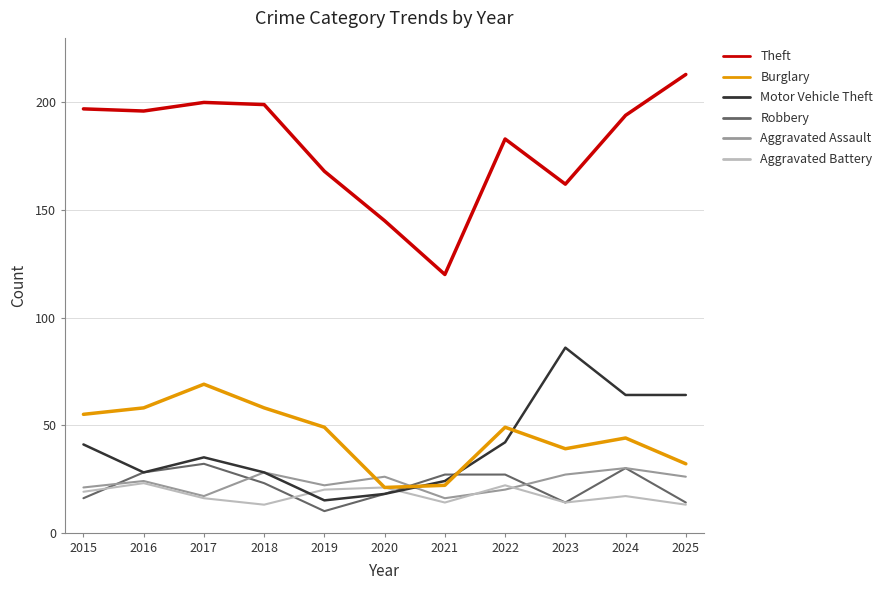

Rank the series by their maximum value, from lowest to highest.

Aggravated Battery, Aggravated Assault, Robbery, Burglary, Motor Vehicle Theft, Theft